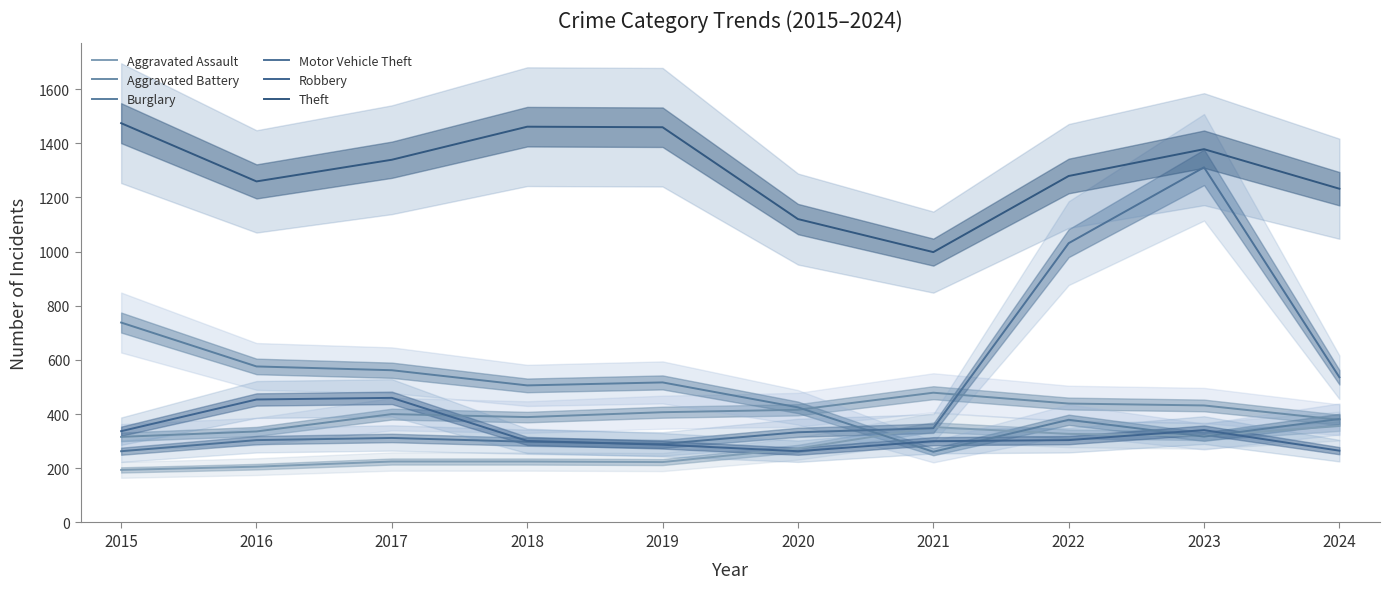

What is the maximum value shown in the chart?

1474